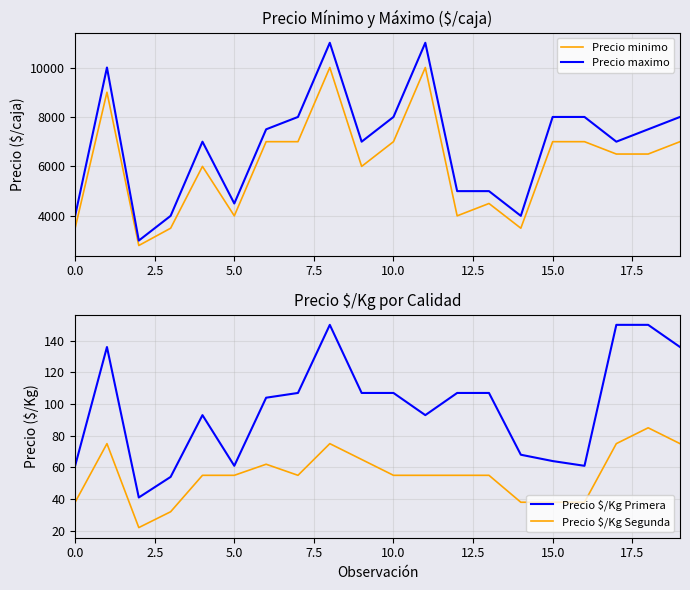

What is the difference between the maximum and second lowest values in the Precio $/Kg Primera series?

96